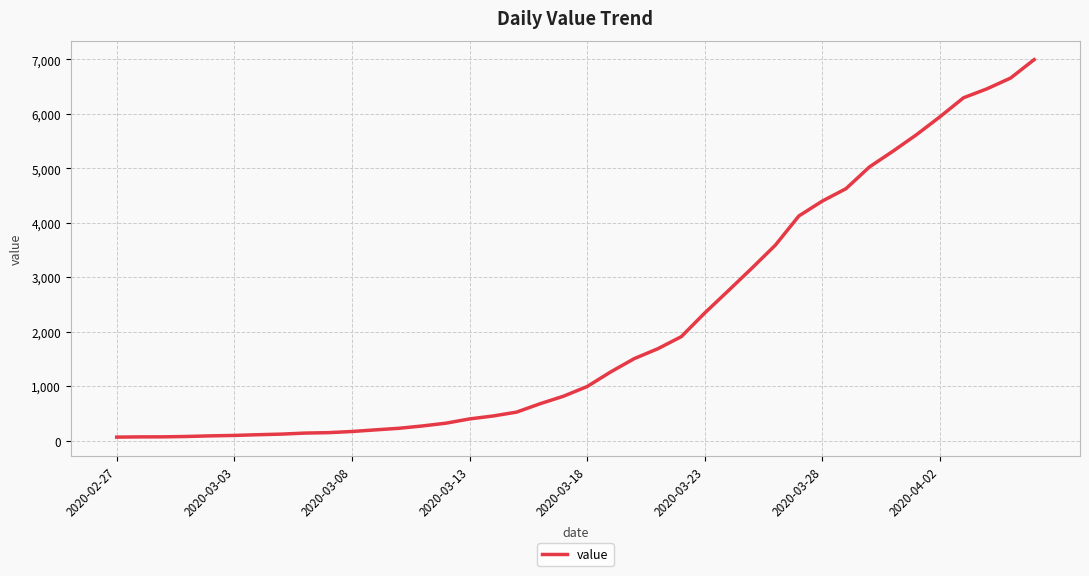

What is the difference between the maximum and minimum values?

6931